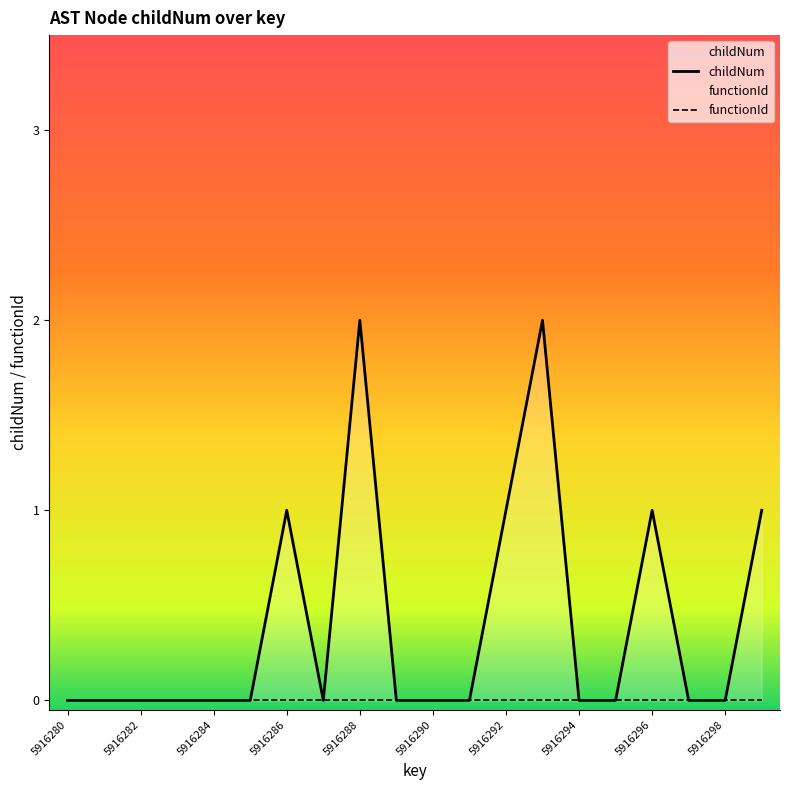

What is the change in value from 5916293 to 5916298?

-2